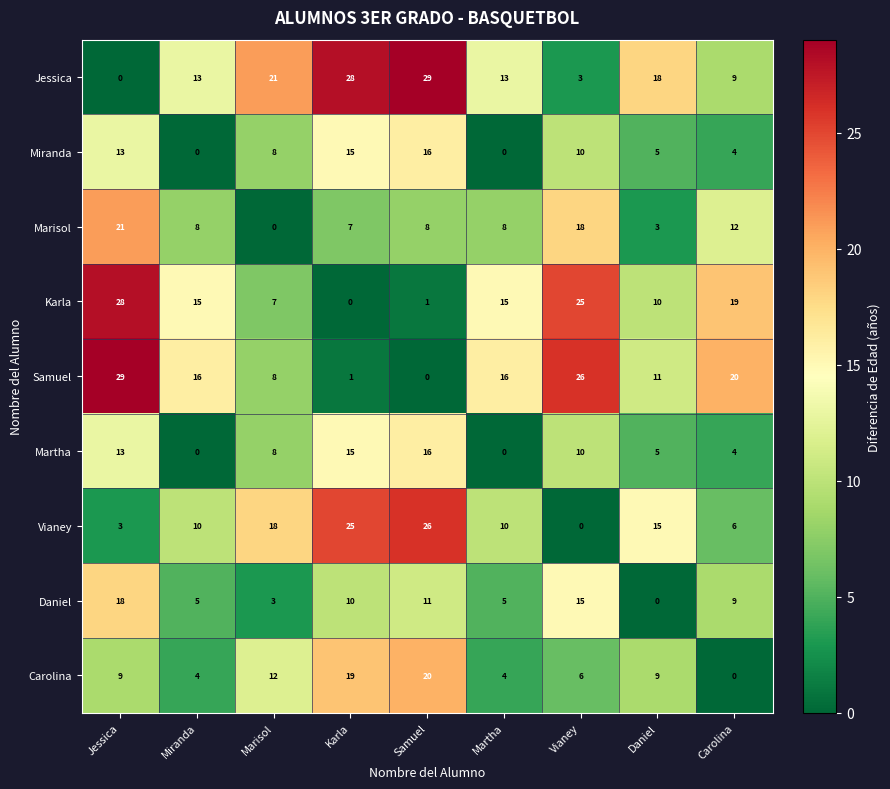

At which label does Carolina reach its peak?

Samuel